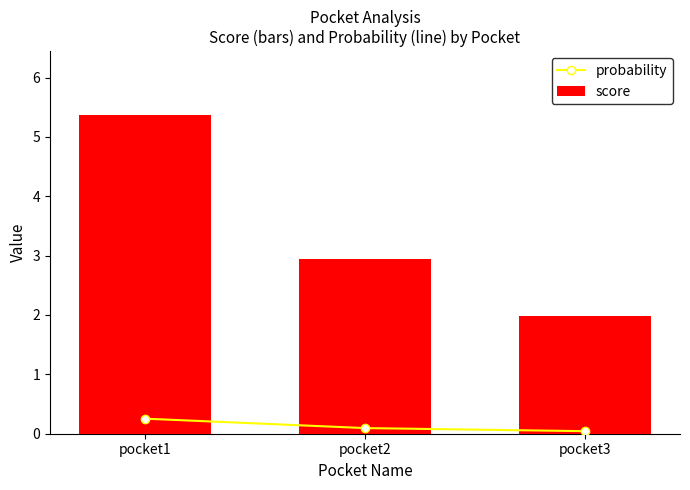

Which series has the largest total across all categories?

score